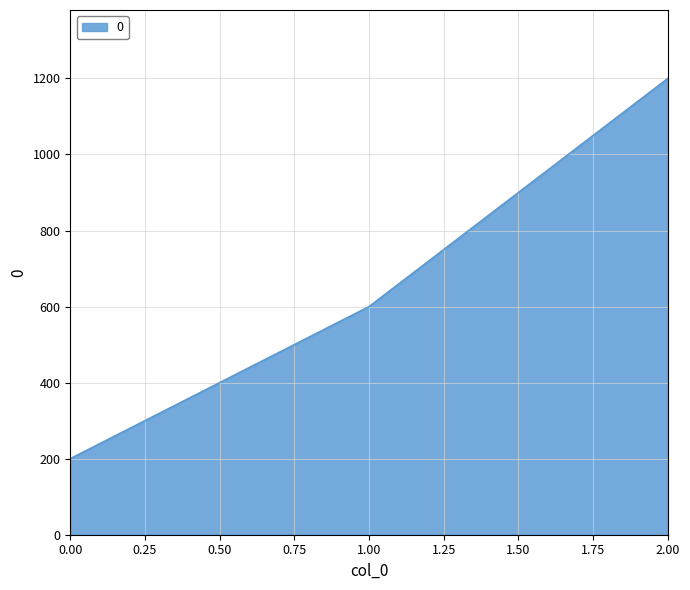

Read the value at 2.00, to the nearest 10.

1200